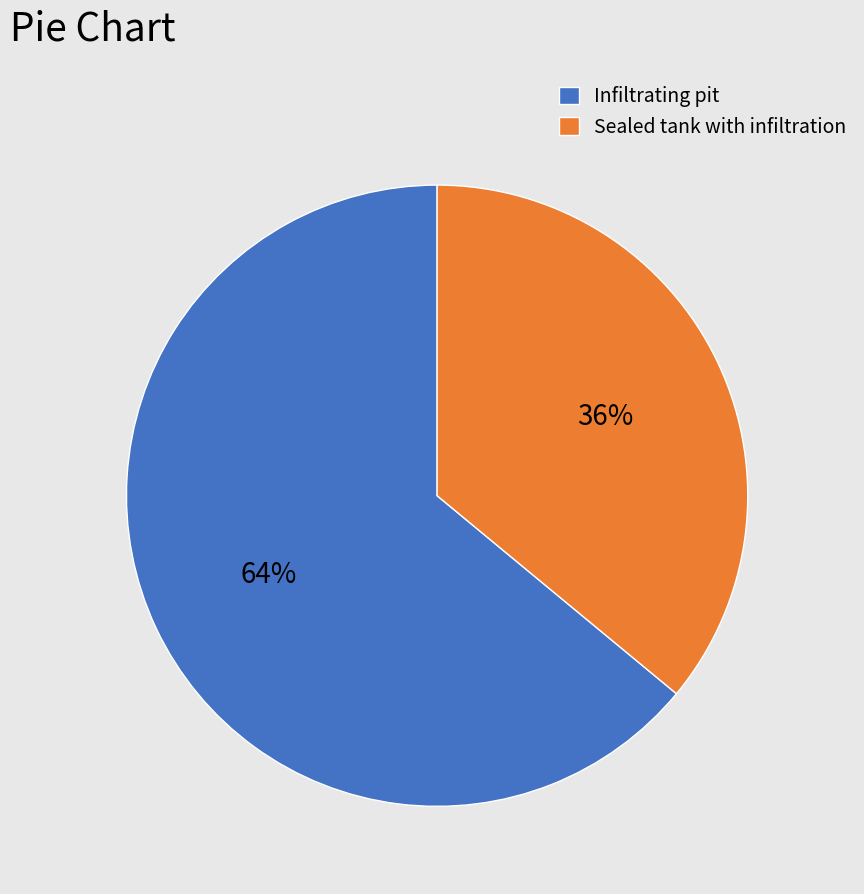

Count the number of slices in the pie.

2